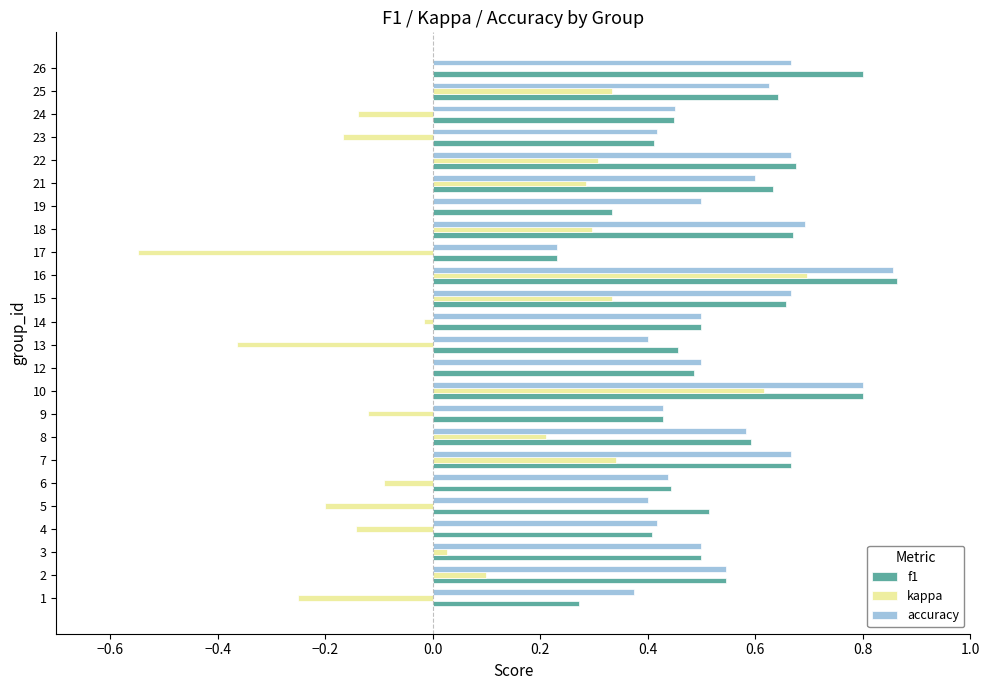

At which category is the sum across all series the highest?

16